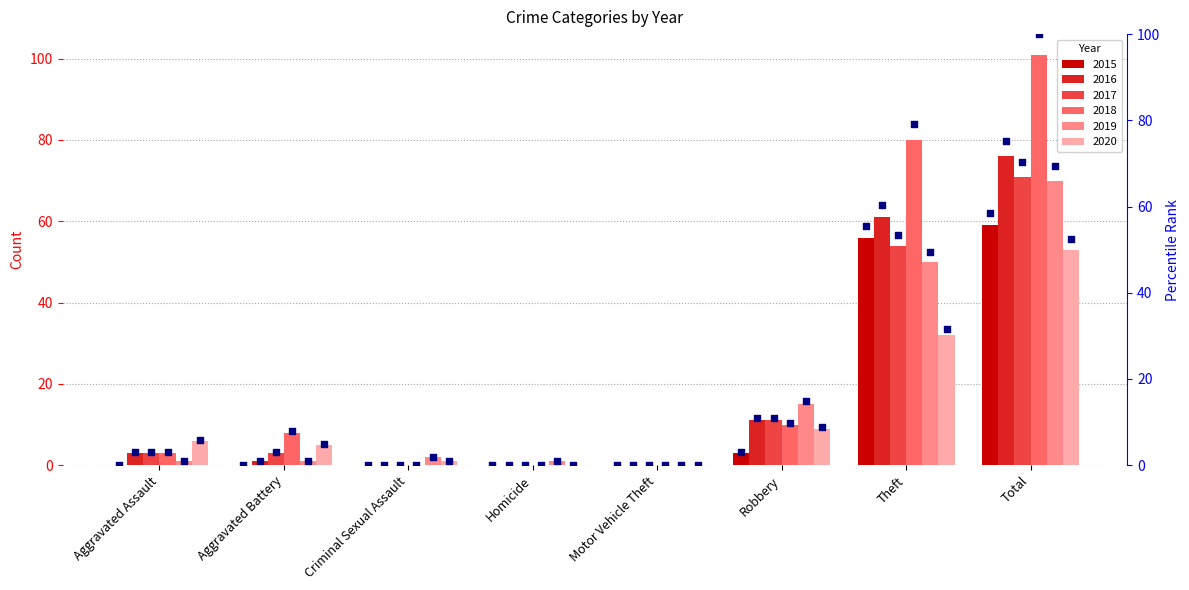

At which label is 2015 closest to 29?

Robbery